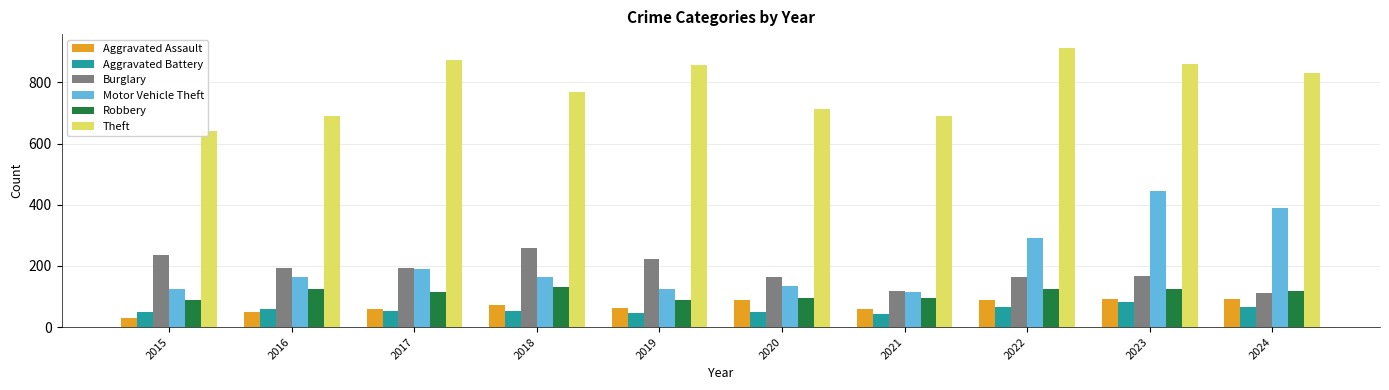

What is the spread (max minus min) of values at 2019?

810